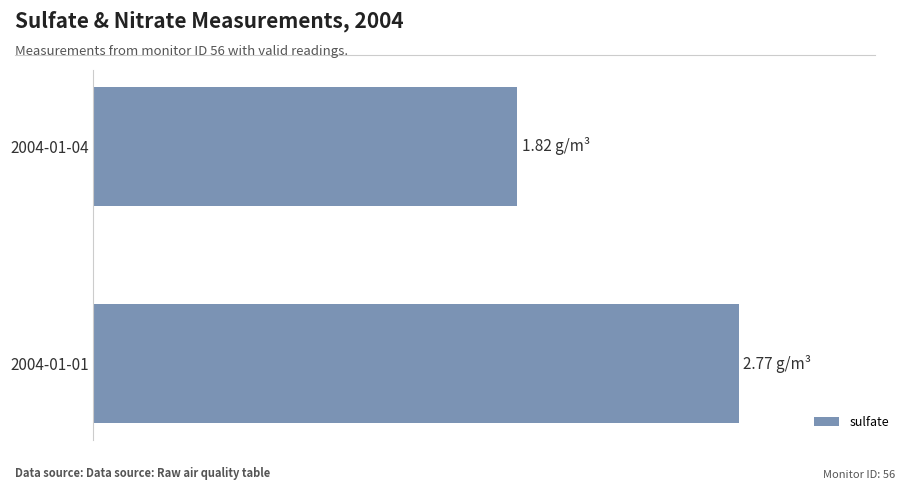

Does the chart contain any negative values?

No